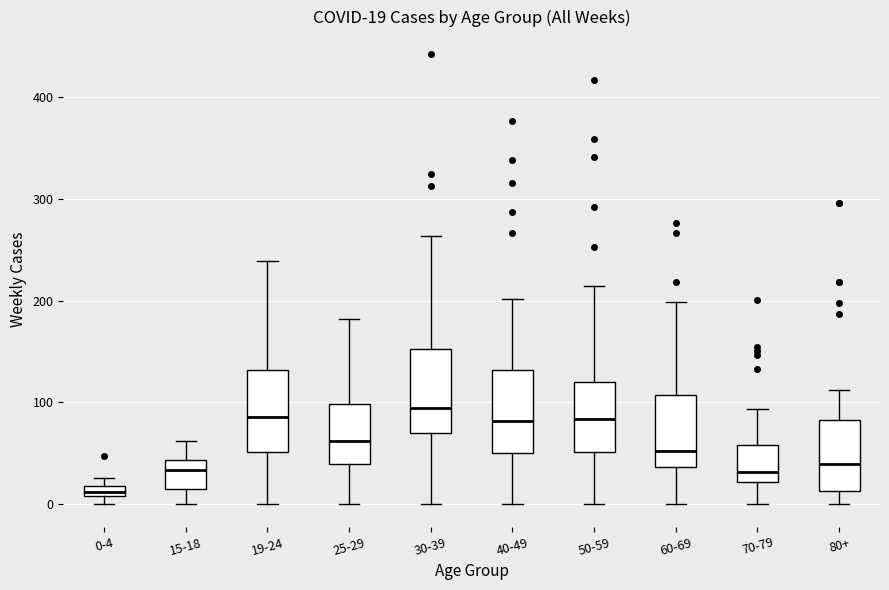

Which box's median line is the lowest?

0-4